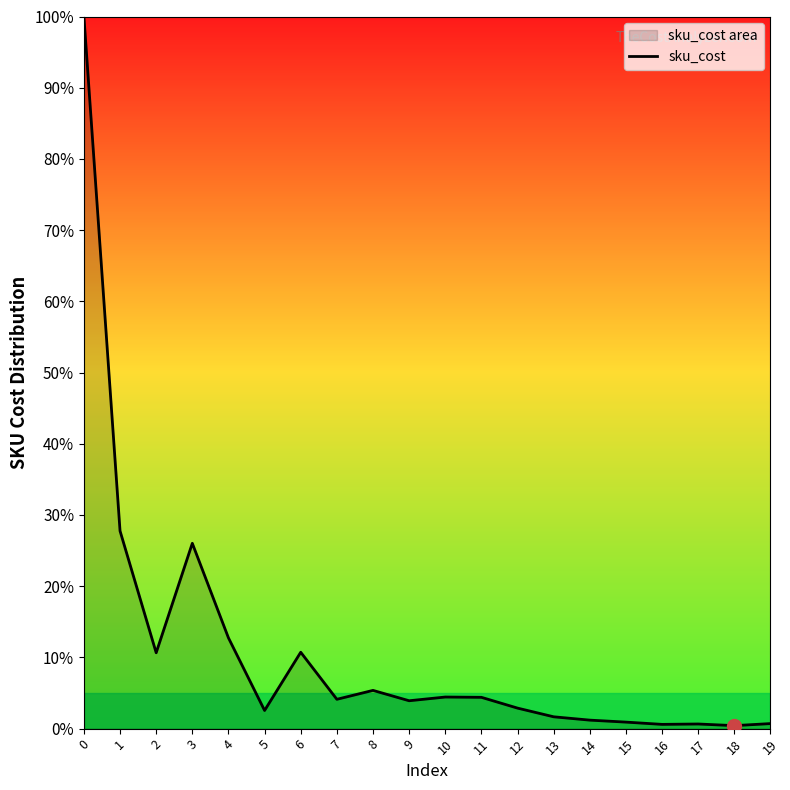

Where is the first local minimum?

2